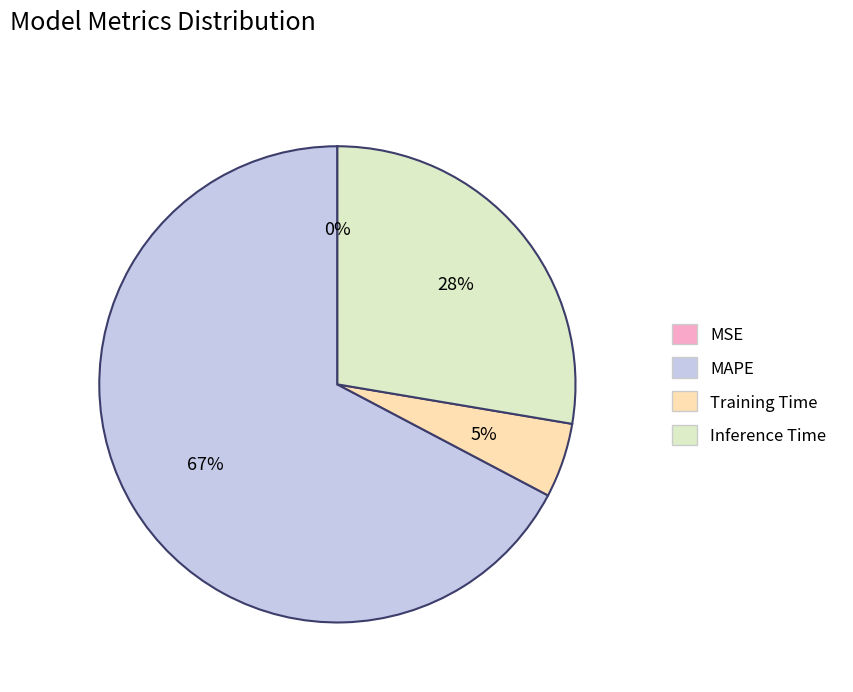

To the nearest percent, what is the average slice percentage?

25%